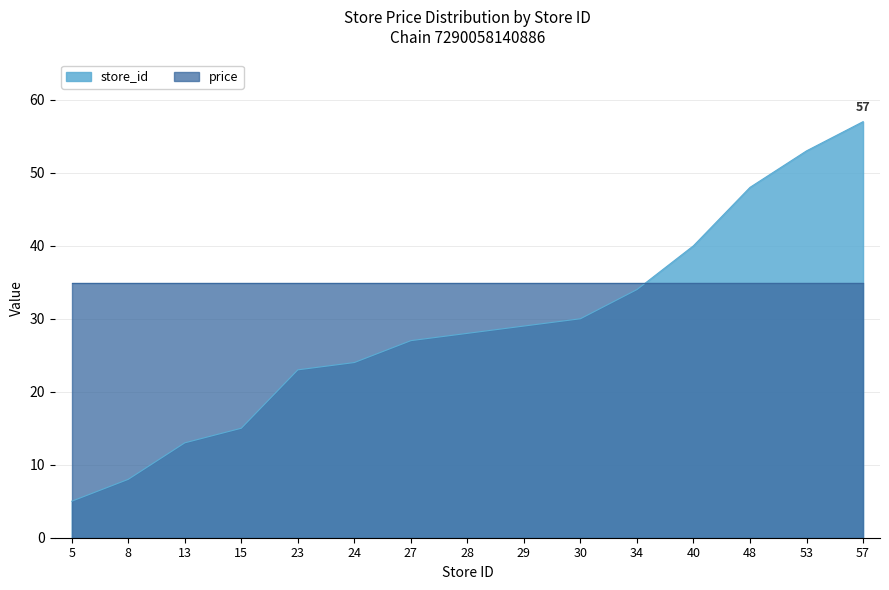

What is the maximum value shown in the chart?

57.0